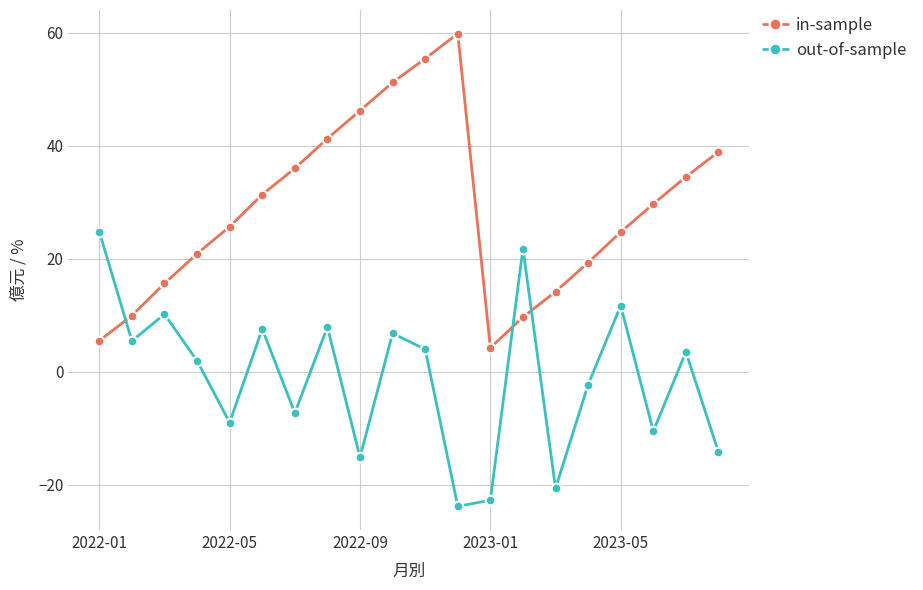

What is the difference between the second highest and minimum values in the in-sample series?

51.2